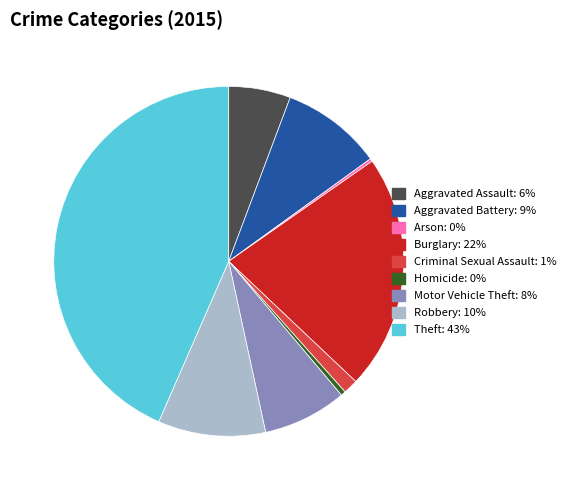

Is the sum of Motor Vehicle Theft and Aggravated Battery greater than half?

No